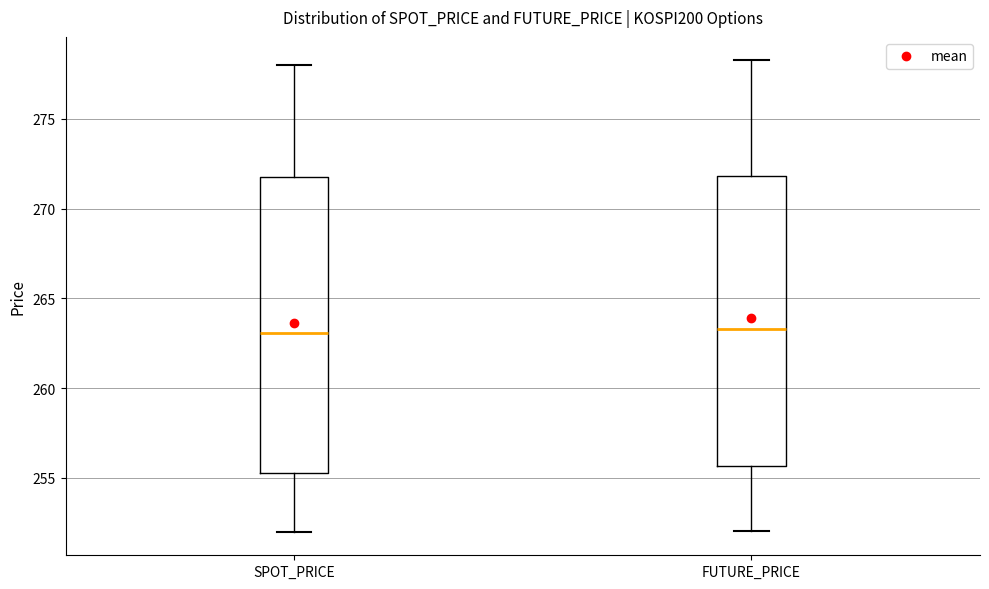

Where does the lower whisker of the box for SPOT_PRICE end on the y-axis? The values are not printed on the chart, so give them approximately, as read against the axis.

252.0